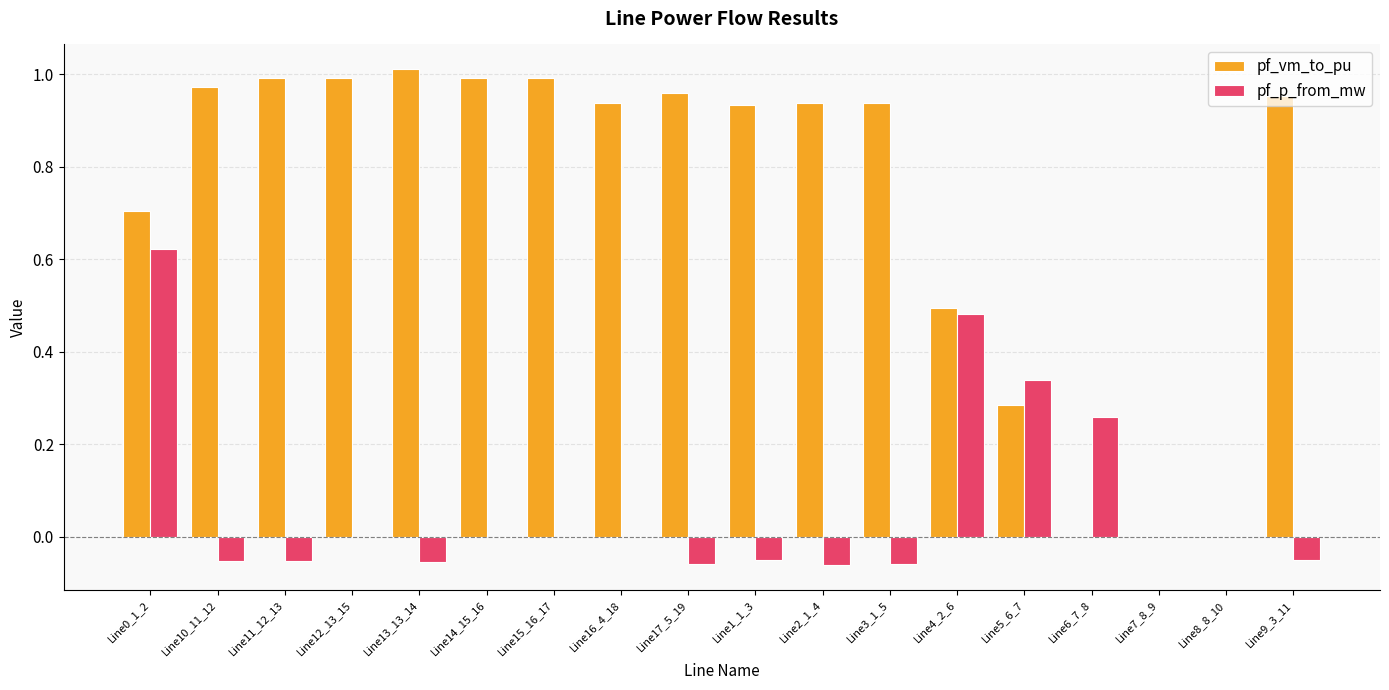

What is the sum of all pf_vm_to_pu values?

13.1